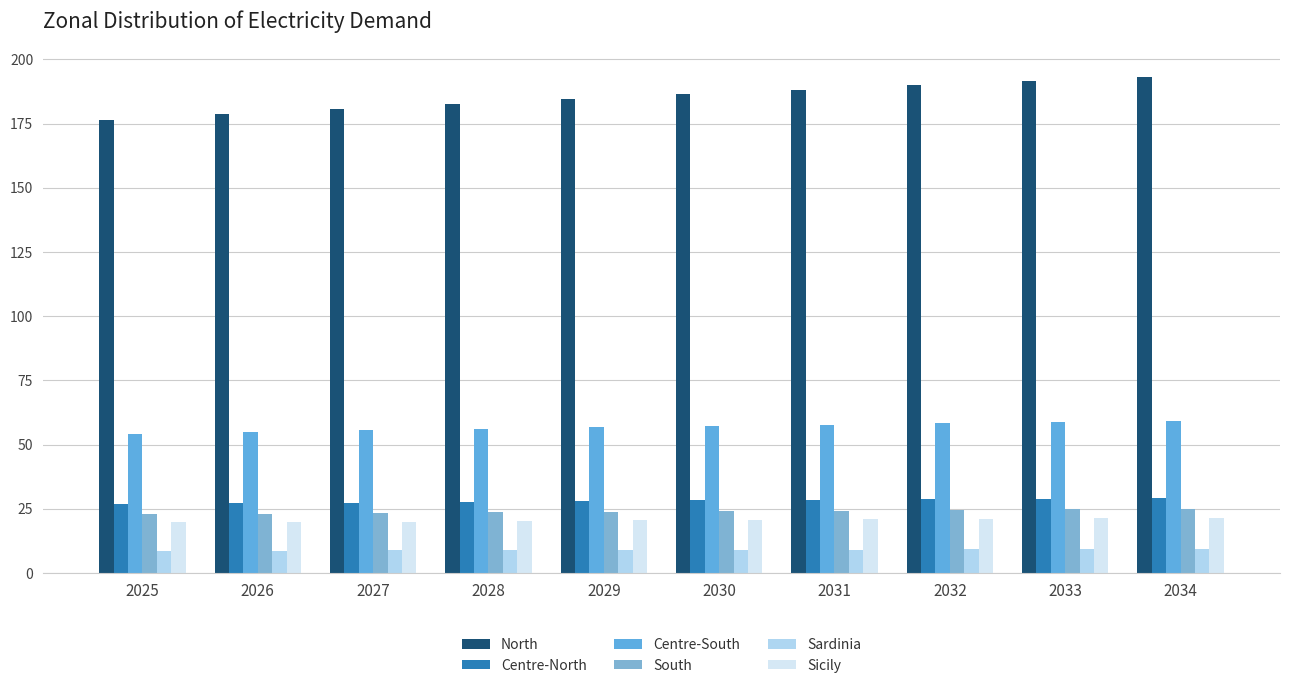

How many bars are there in each group?

6